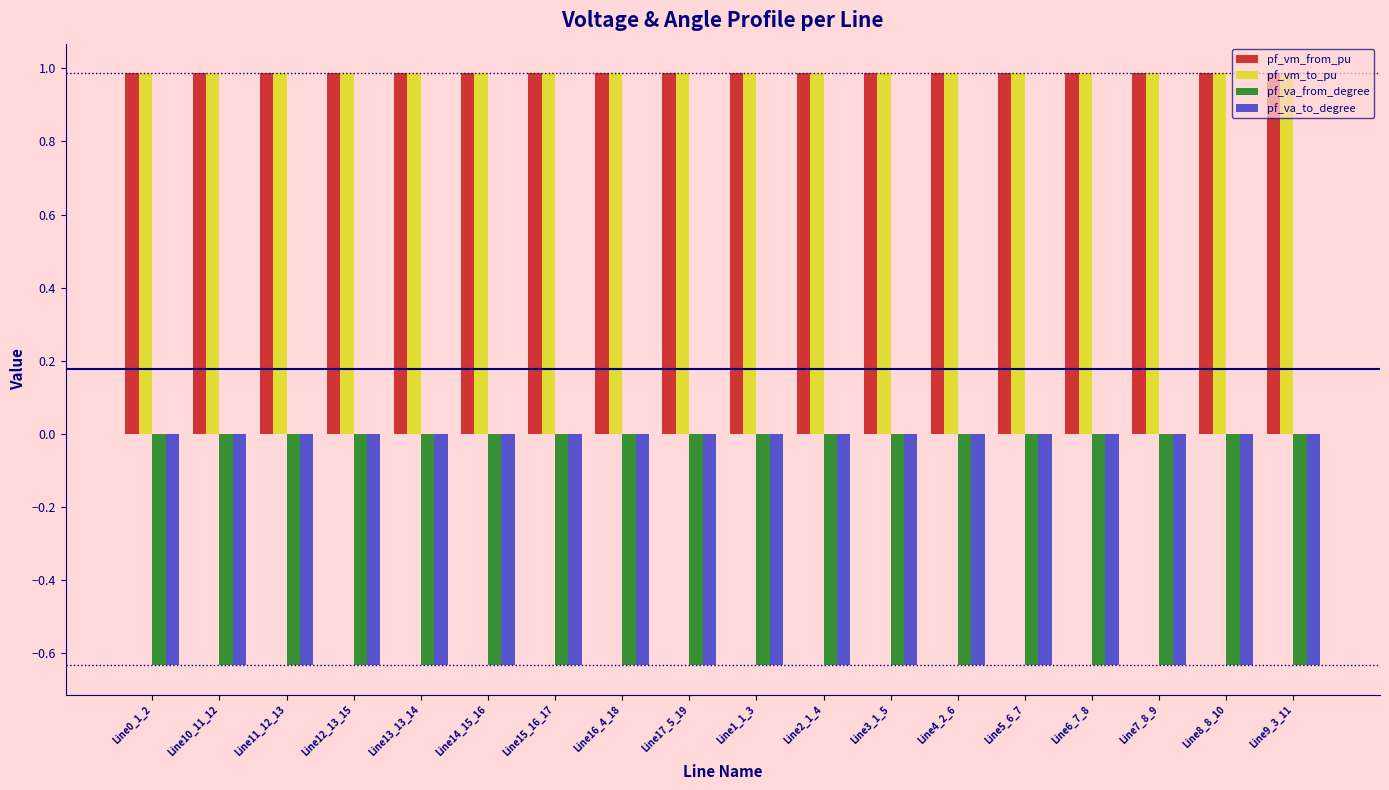

What are all the series names shown in the legend?

pf_vm_from_pu, pf_vm_to_pu, pf_va_from_degree, pf_va_to_degree